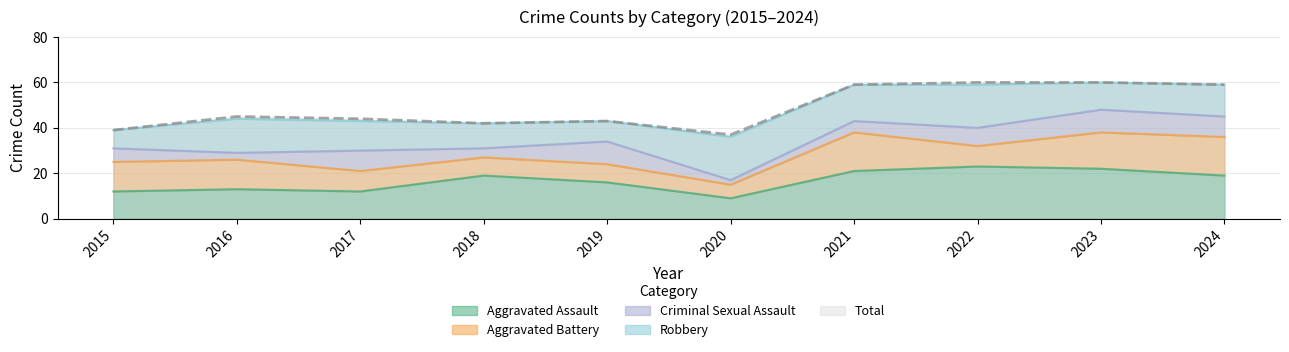

True or false: Total has more than 0 interior local peaks.

True